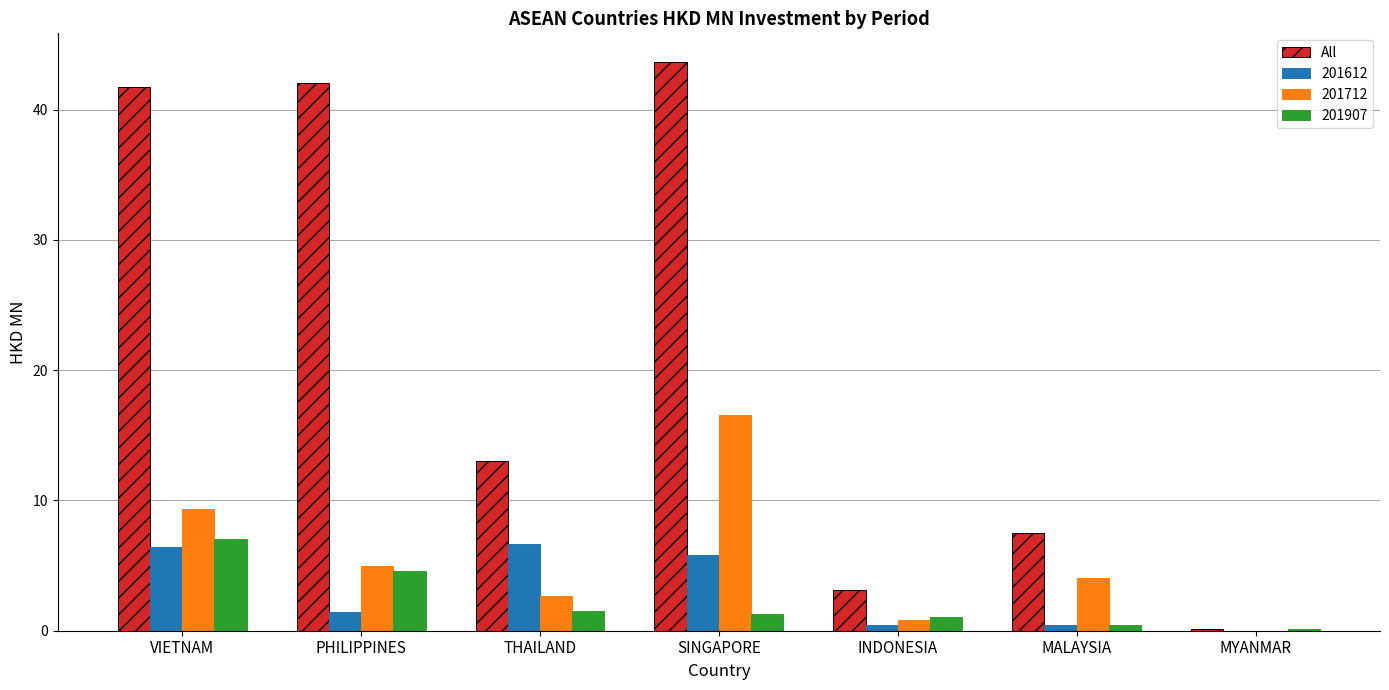

The 201612 series shows 2.3 at MYANMAR. True or false?

False